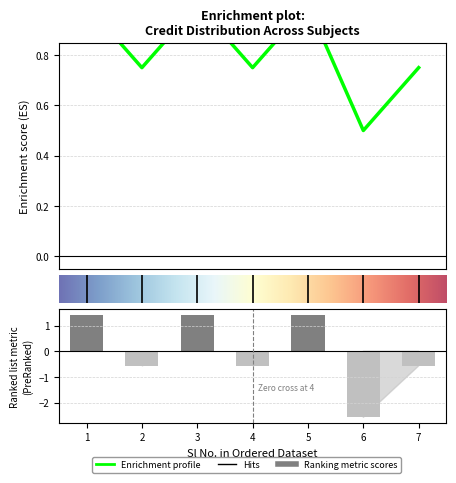

What is the average value?

0.8